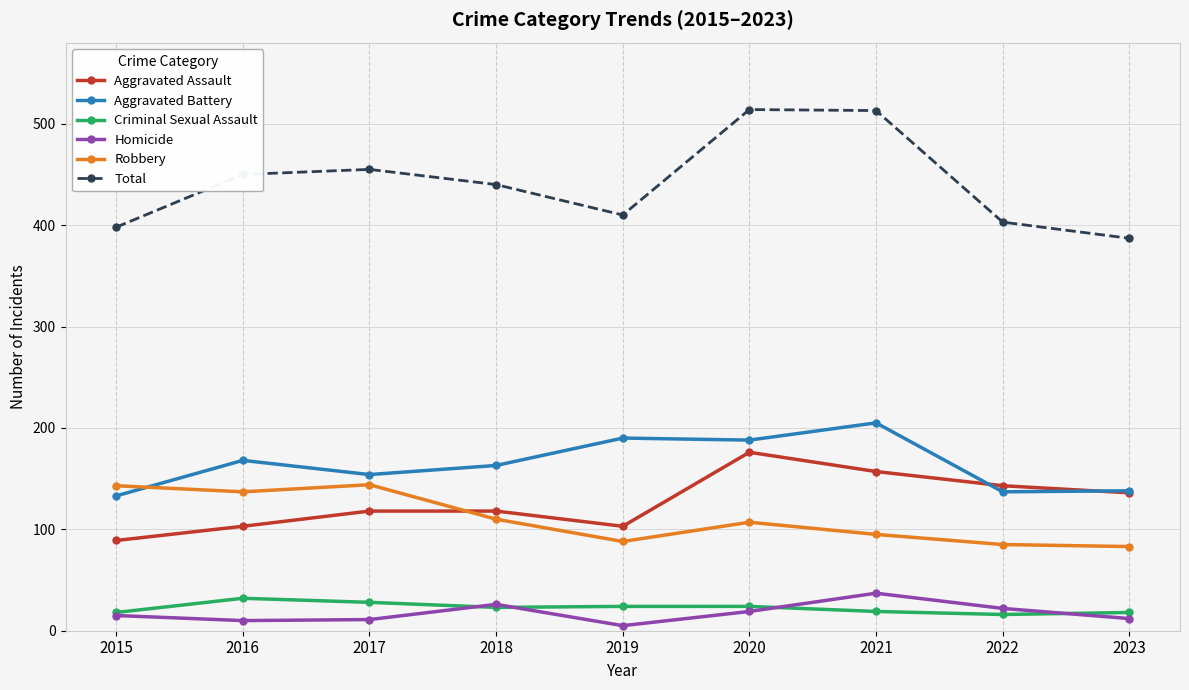

What is the sum of all Total values?

3970